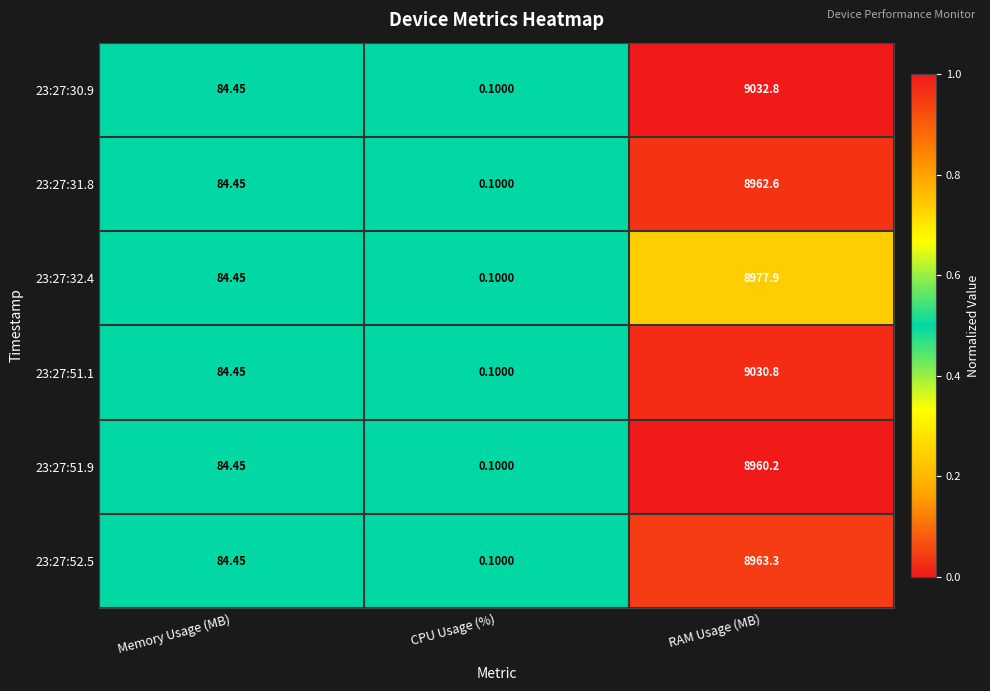

Count the number of categories in the chart.

3